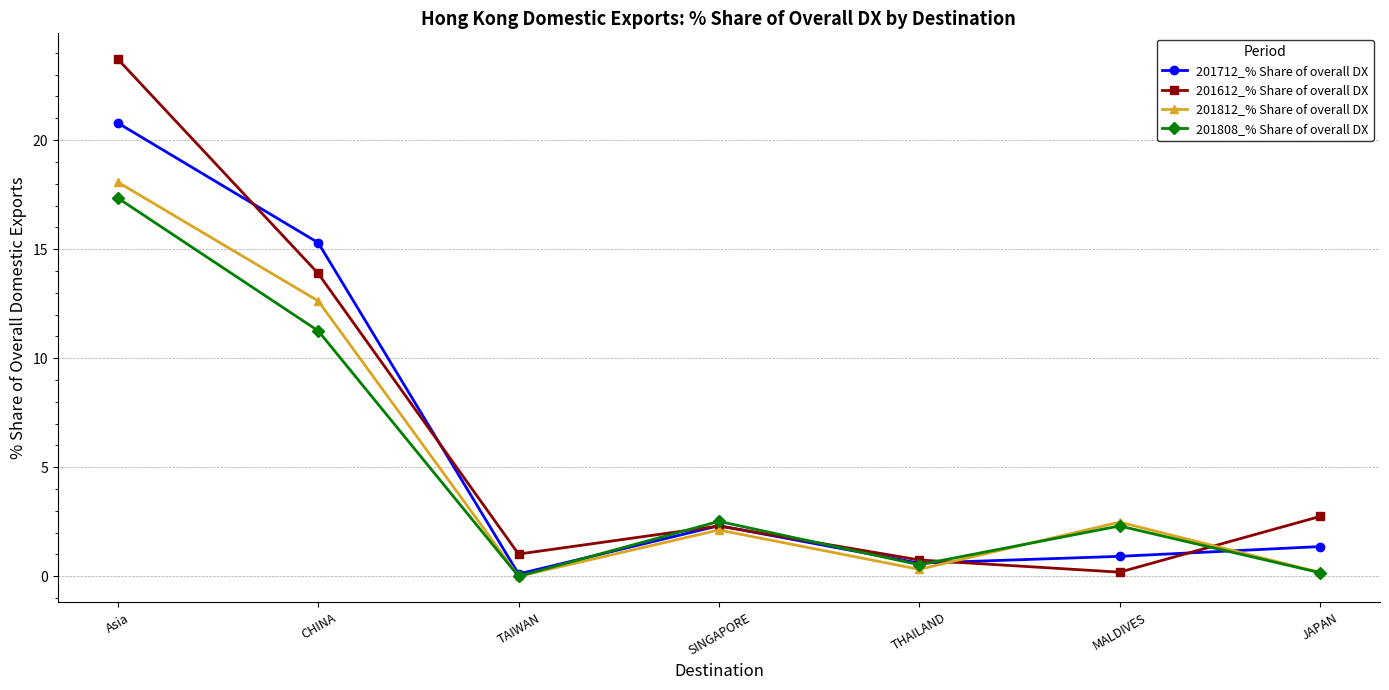

True or false: 201612_% Share of overall DX has more than 2 interior local peaks.

False